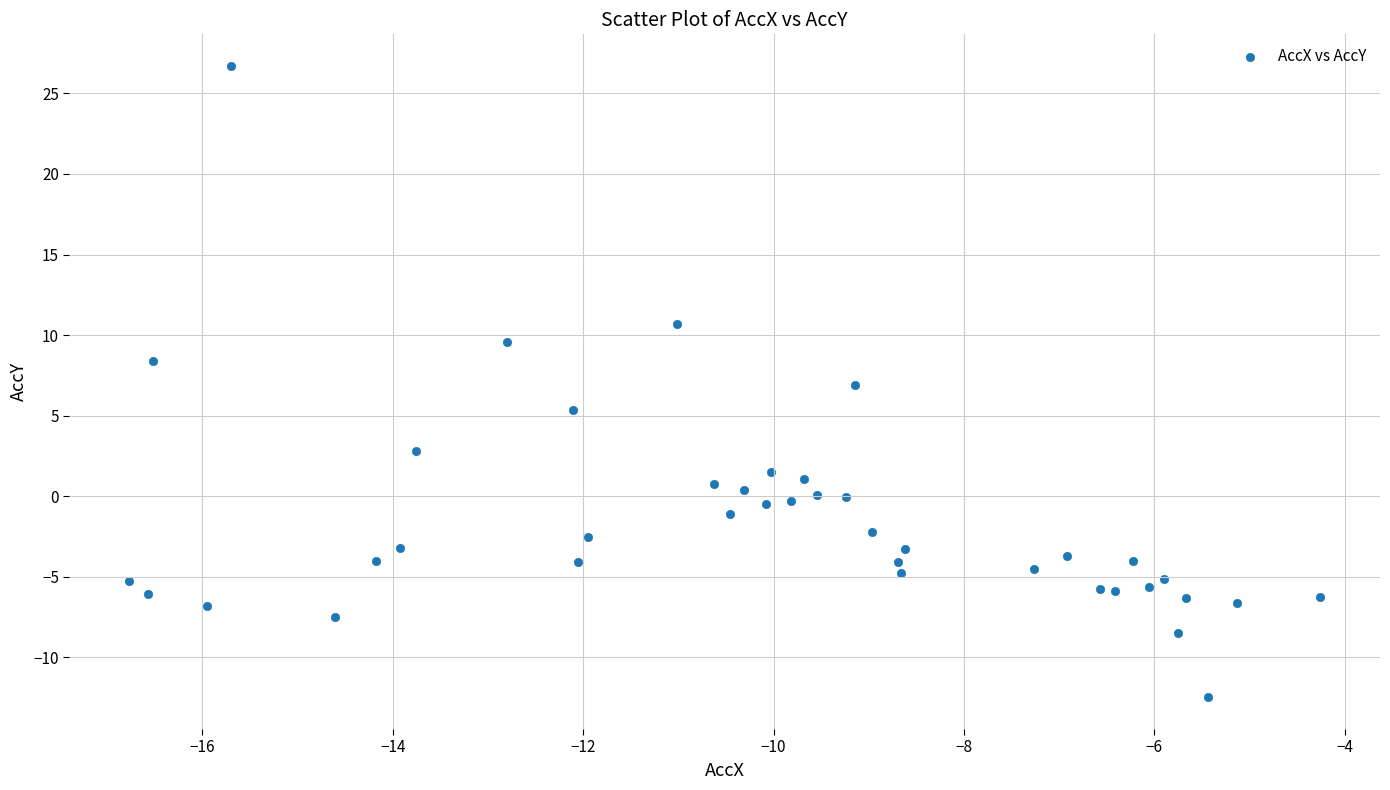

What is the range of X values (max minus min)?

12.5